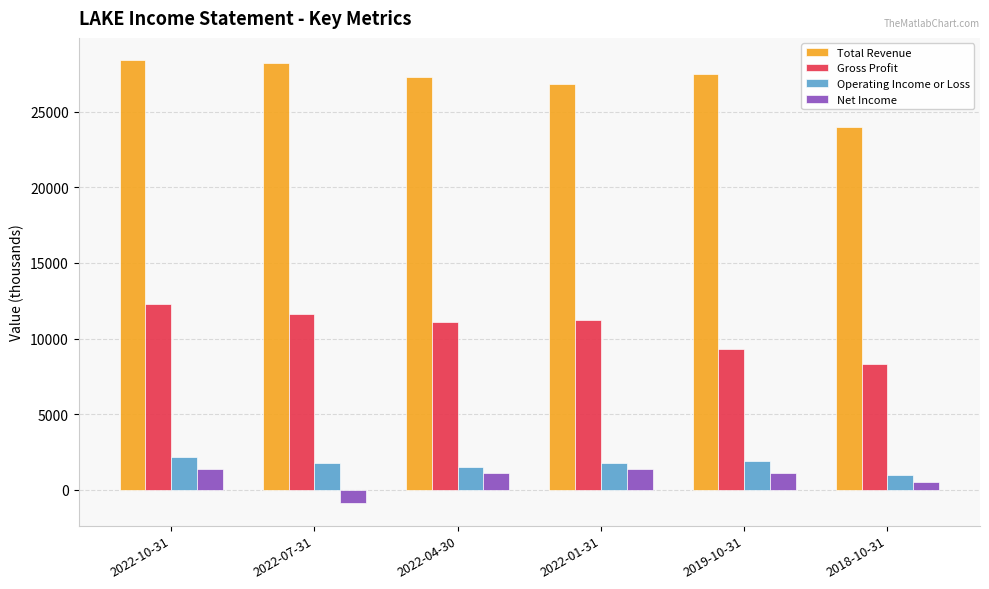

At which label is Total Revenue closest to 26200?

2022-01-31